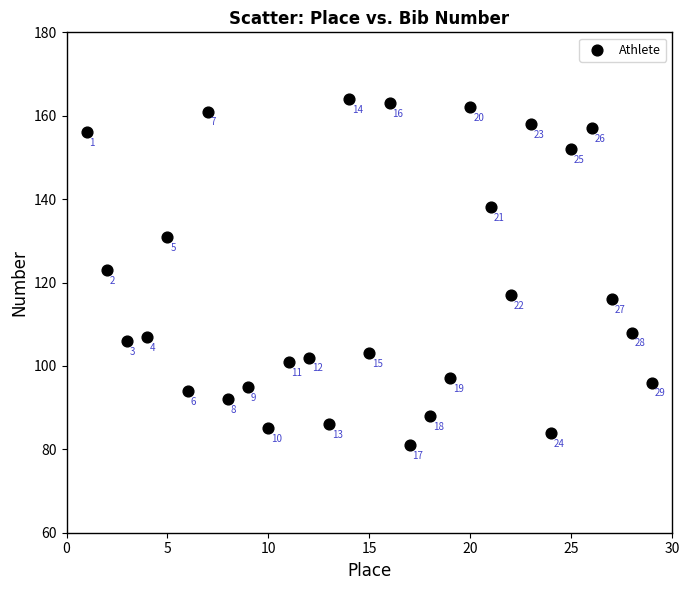

What Y value in the scatter plot is closest to 122?

123